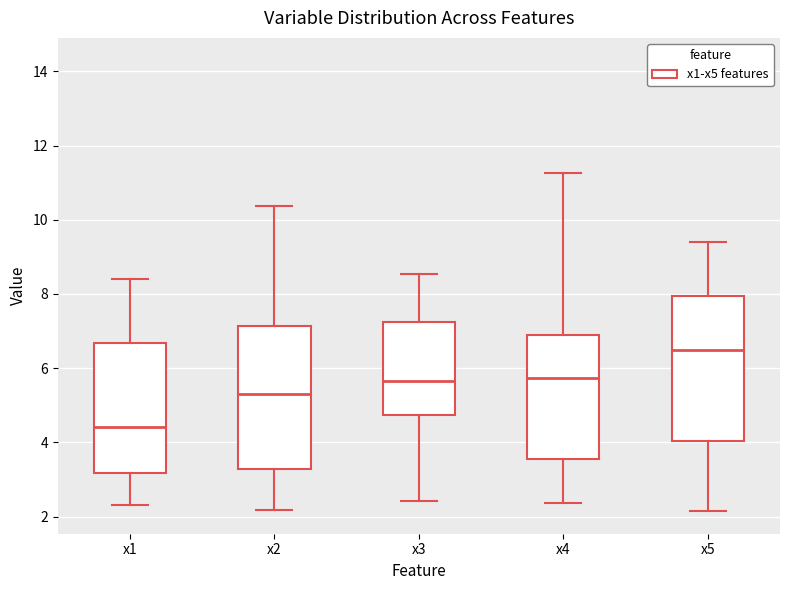

Where does the upper whisker of the box for x3 end on the y-axis? The values are not printed on the chart, so give them approximately, as read against the axis.

8.6